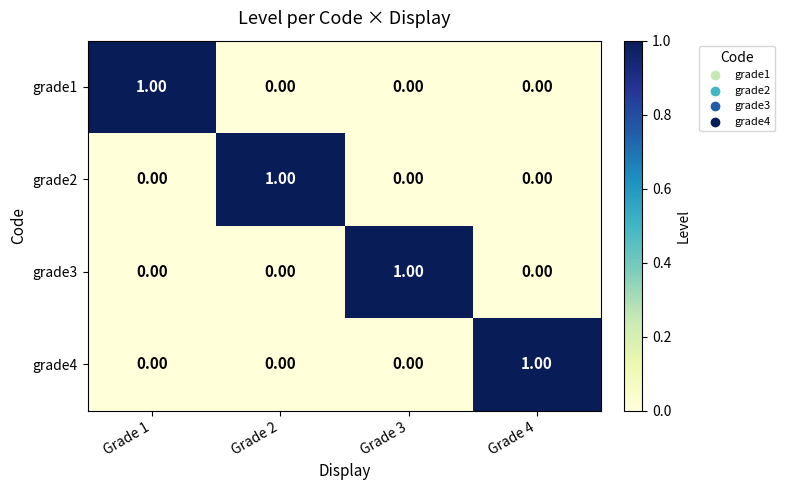

At how many categories does at least one series exceed 0?

4